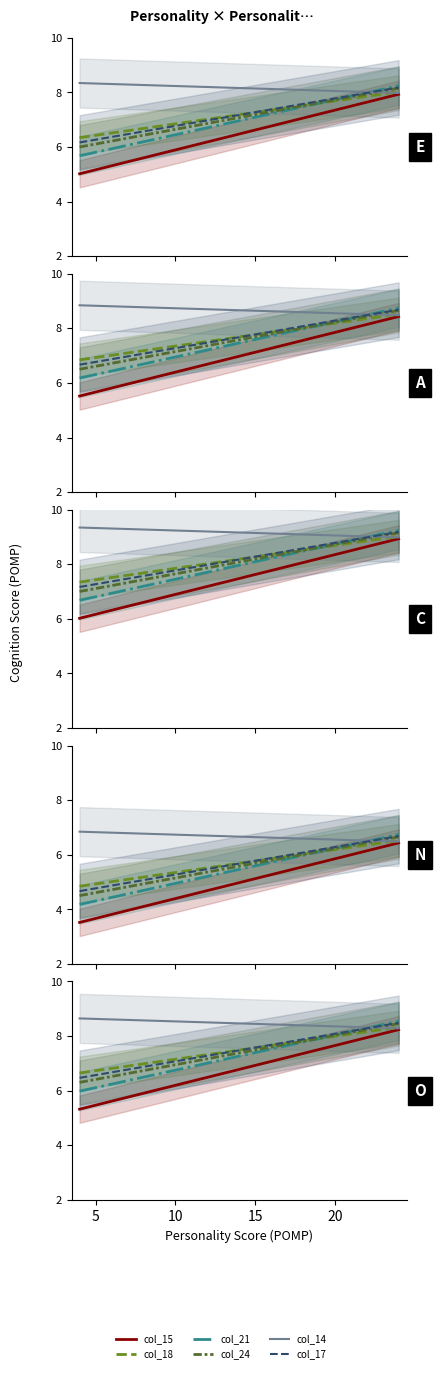

After their last crossing, which series has the higher values: col_18 or col_21?

col_21